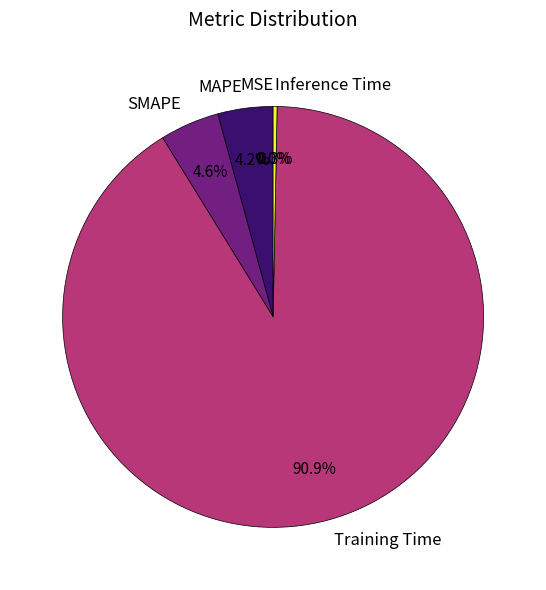

The SMAPE slice represents 5% of the pie. True or false?

True